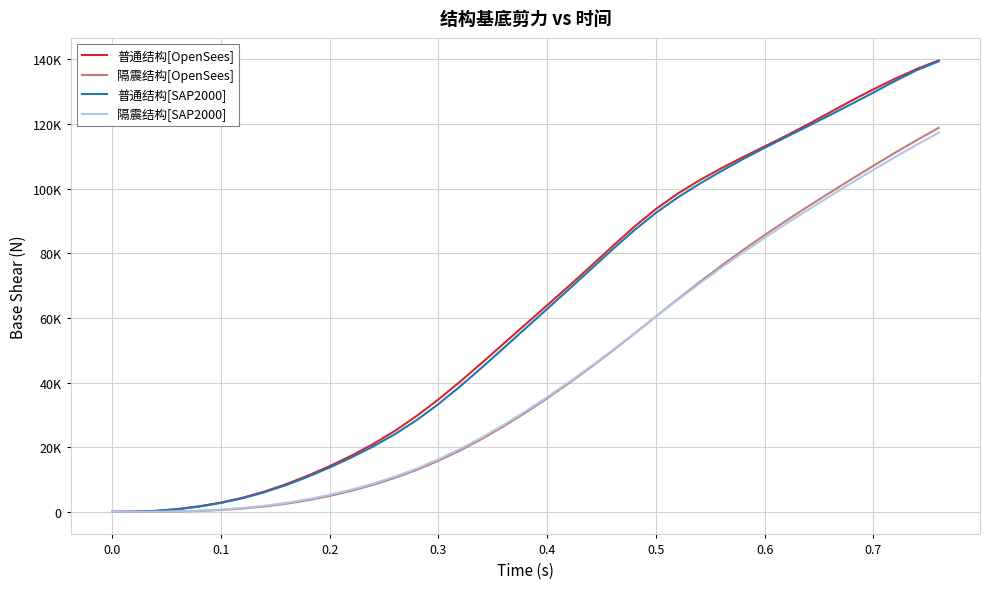

What are all the series names shown in the legend?

普通结构[OpenSees], 隔震结构[OpenSees], 普通结构[SAP2000], 隔震结构[SAP2000]